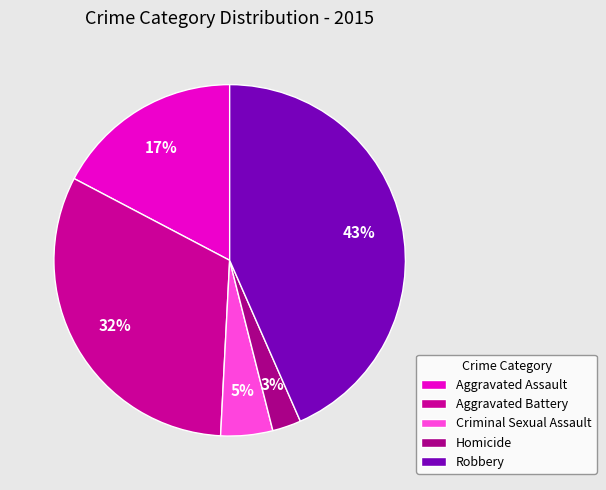

What percentage is the Aggravated Assault slice, to the nearest percent?

17%